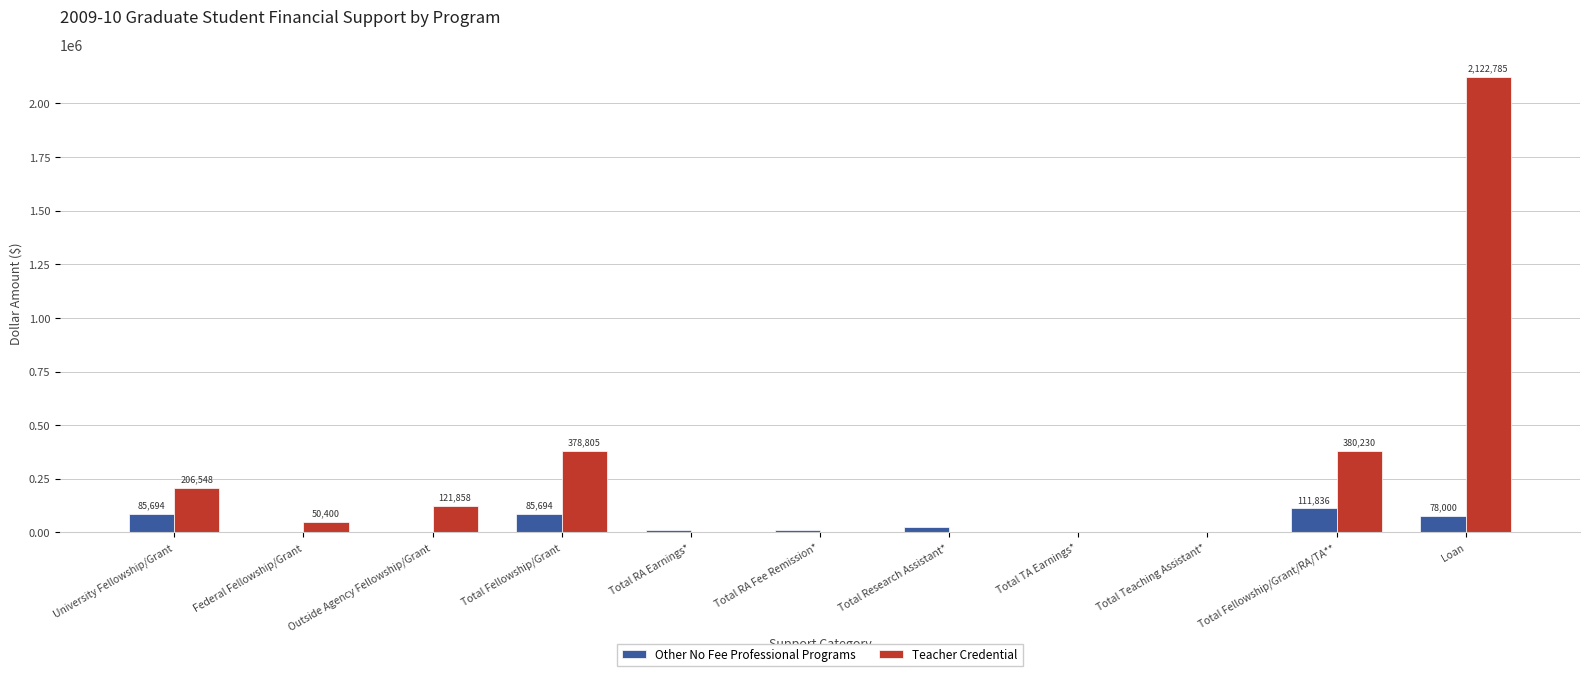

The value of Other No Fee Professional Programs at Total RA Fee Remission* is 10167. True or false?

True